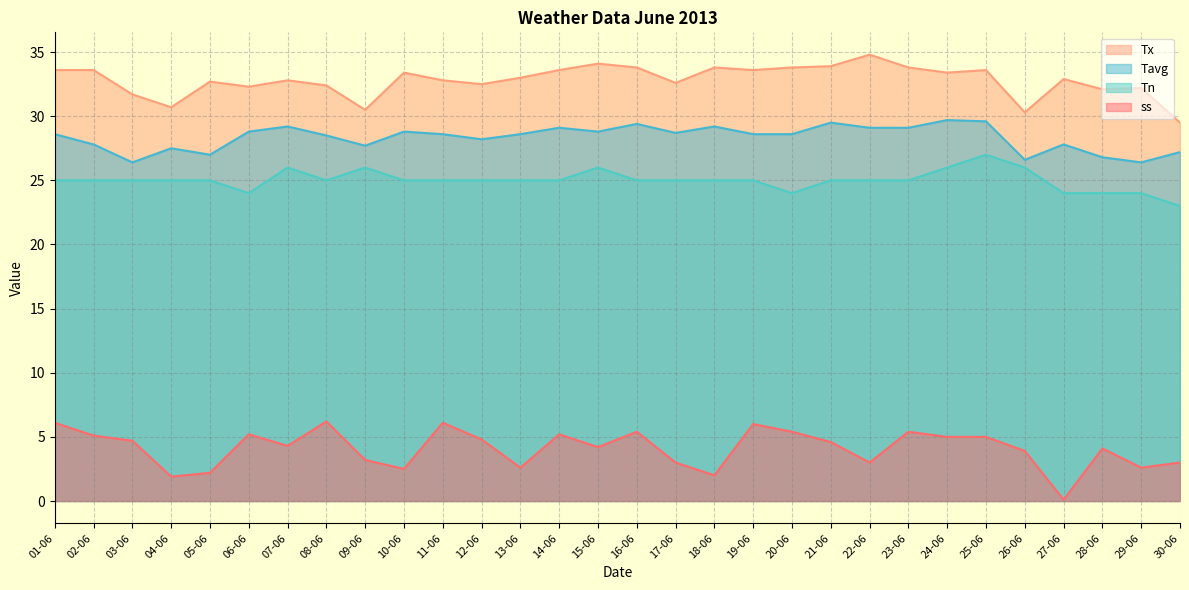

True or false: Tx and Tavg intersect in this chart.

False